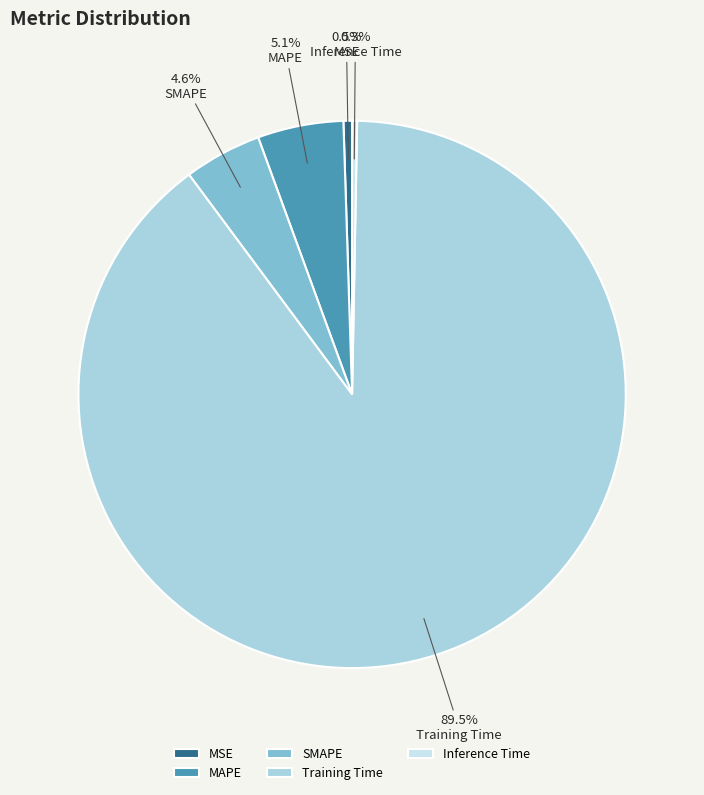

What is the largest slice in the pie chart?

Training Time